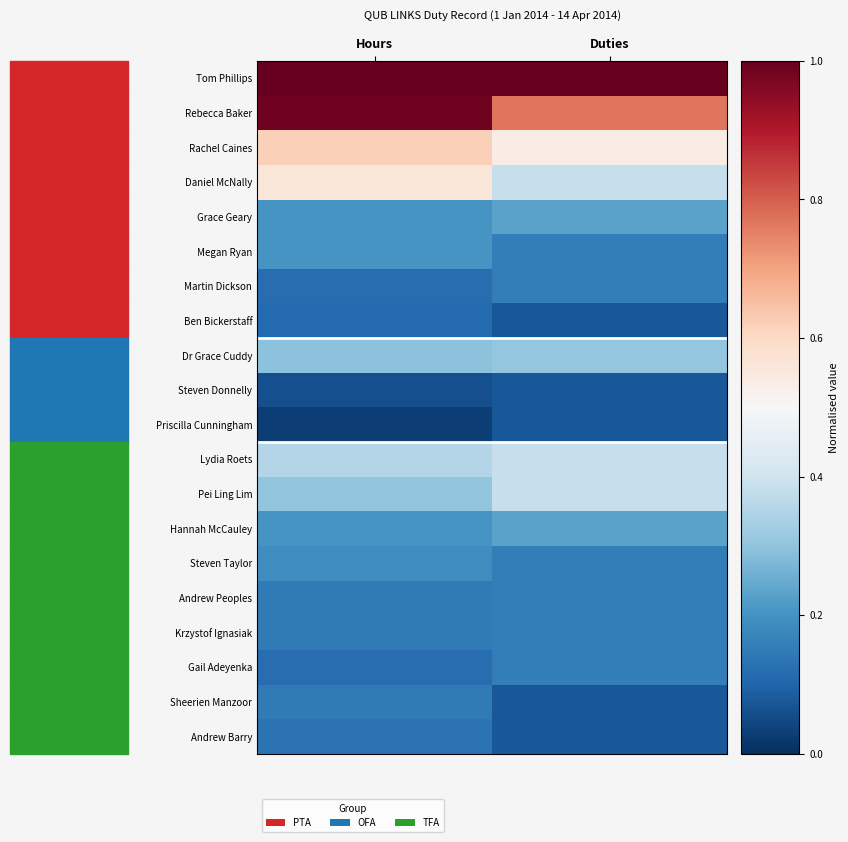

Reading left to right, extract all data points from this chart.

Tom Phillips: Hours=1.0	Duties=1.0
Rebecca Baker: Hours=1.0	Duties=0.8
Rachel Caines: Hours=0.6	Duties=0.5
Daniel McNally: Hours=0.6	Duties=0.4
Grace Geary: Hours=0.2	Duties=0.2
Megan Ryan: Hours=0.2	Duties=0.2
Martin Dickson: Hours=0.1	Duties=0.2
Ben Bickerstaff: Hours=0.1	Duties=0.1
Dr Grace Cuddy: Hours=0.3	Duties=0.3
Steven Donnelly: Hours=0.1	Duties=0.1
Priscilla Cunningham: Hours=0.0	Duties=0.1
Lydia Roets: Hours=0.4	Duties=0.4
Pei Ling Lim: Hours=0.3	Duties=0.4
Hannah McCauley: Hours=0.2	Duties=0.2
Steven Taylor: Hours=0.2	Duties=0.2
Andrew Peoples: Hours=0.1	Duties=0.2
Krzystof Ignasiak: Hours=0.1	Duties=0.2
Gail Adeyenka: Hours=0.1	Duties=0.2
Sheerien Manzoor: Hours=0.1	Duties=0.1
Andrew Barry: Hours=0.1	Duties=0.1